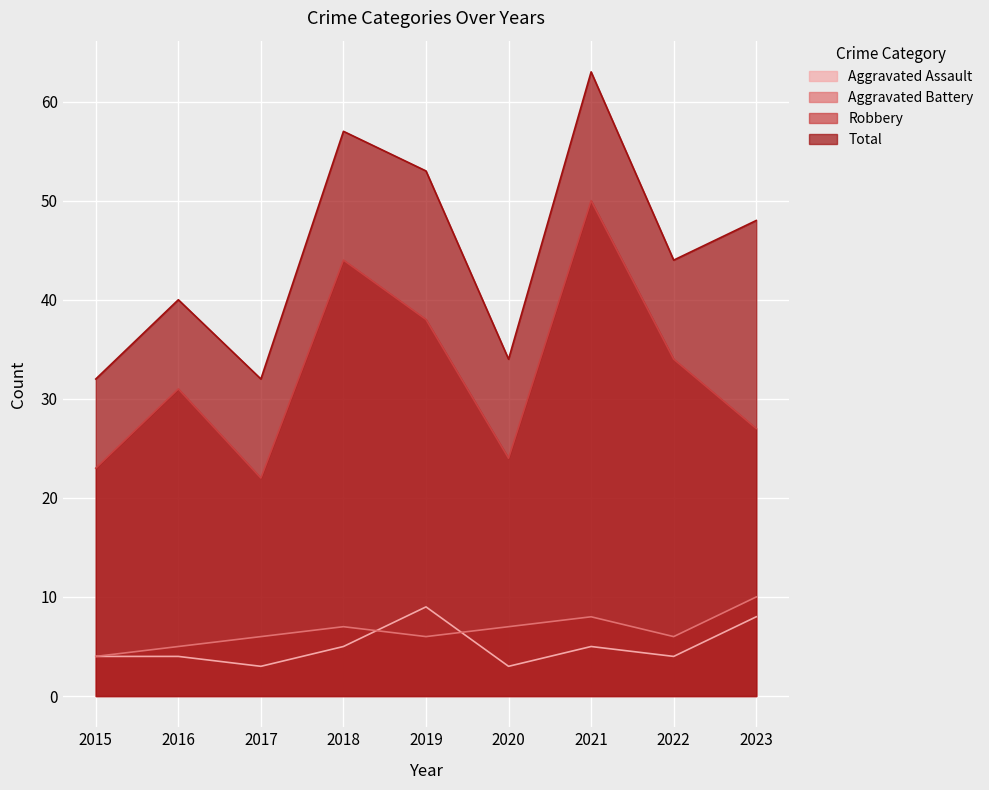

What is the difference between the maximum and second lowest values in the Robbery series?

27